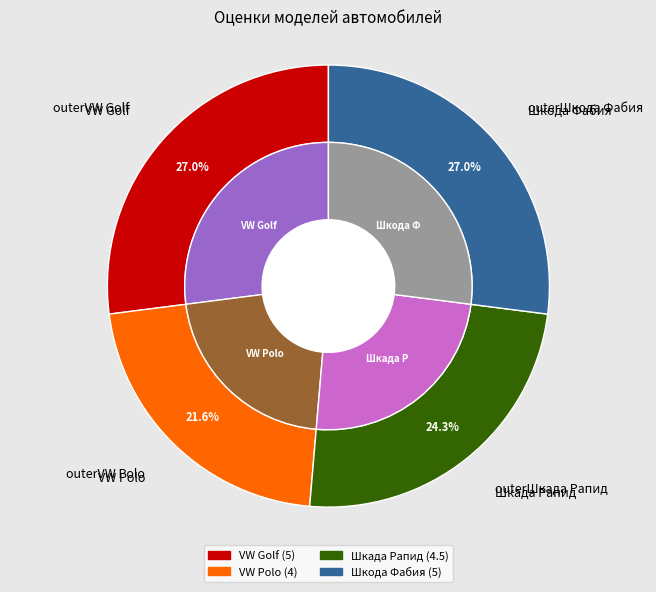

Count the number of slices in the pie.

4